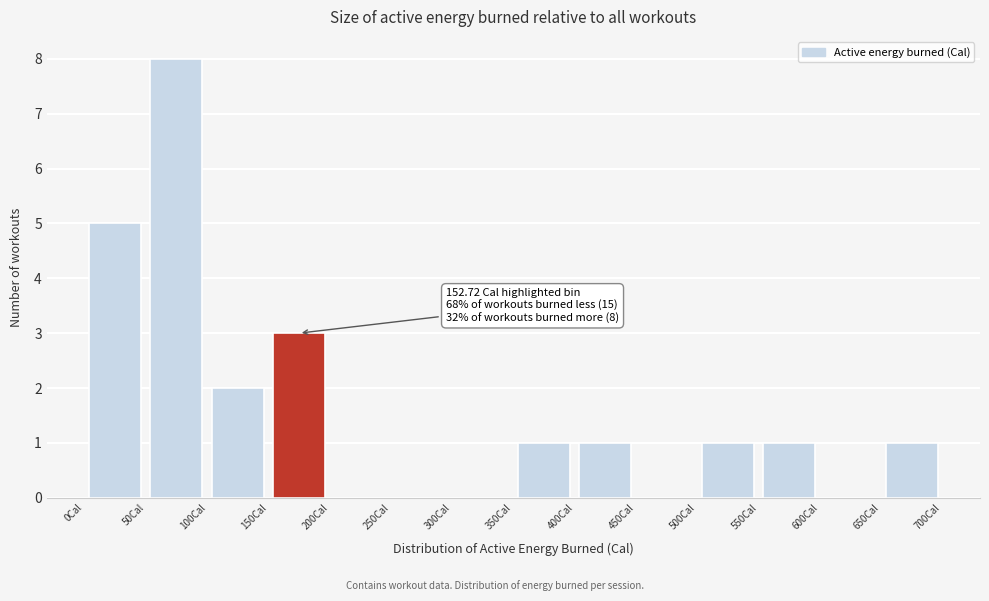

Which range on the x-axis has the tallest bar?

50 to 100